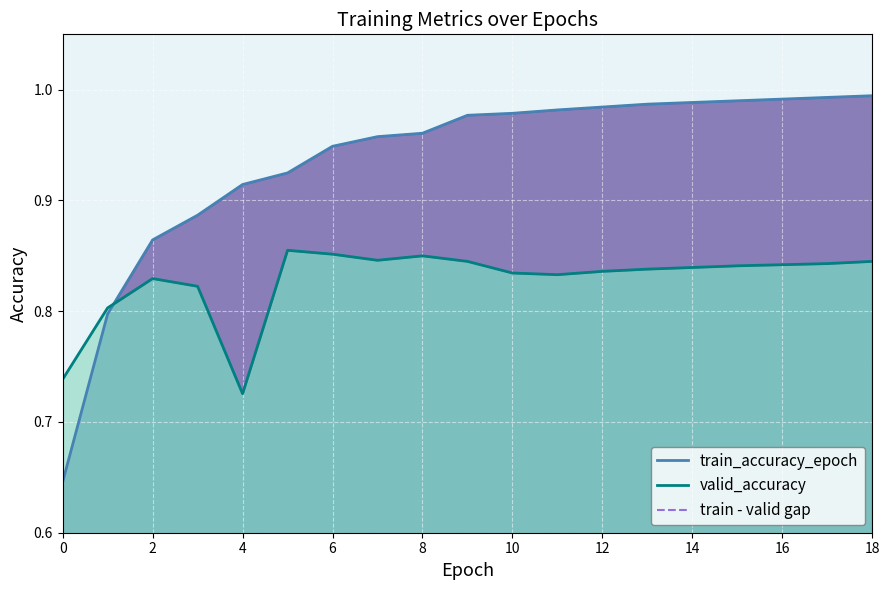

What is the value of the 8th point from the left?

0.1